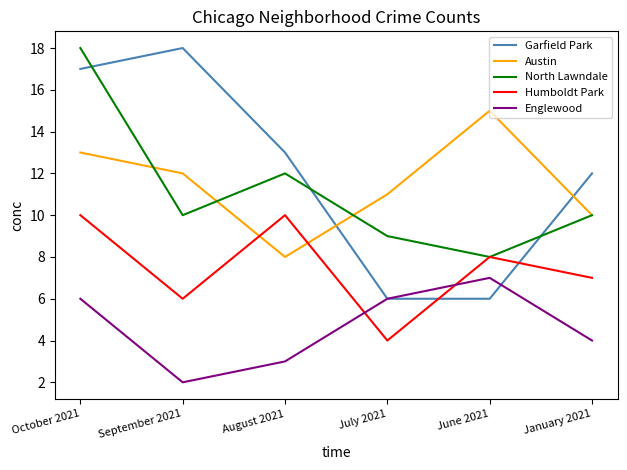

Where is Englewood nearest to the value 4?

January 2021